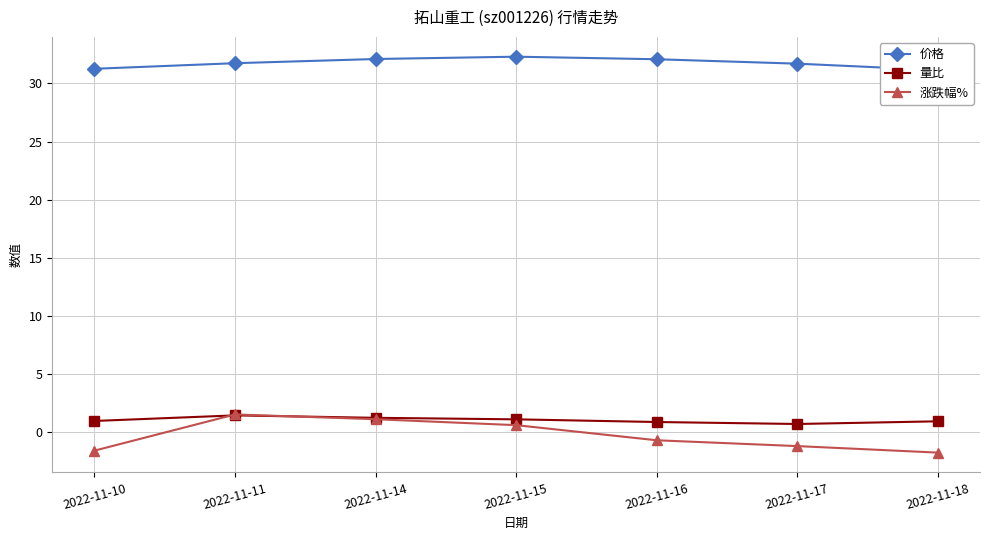

In 涨跌幅%, how many points are higher than both neighbors (excluding endpoints)?

1